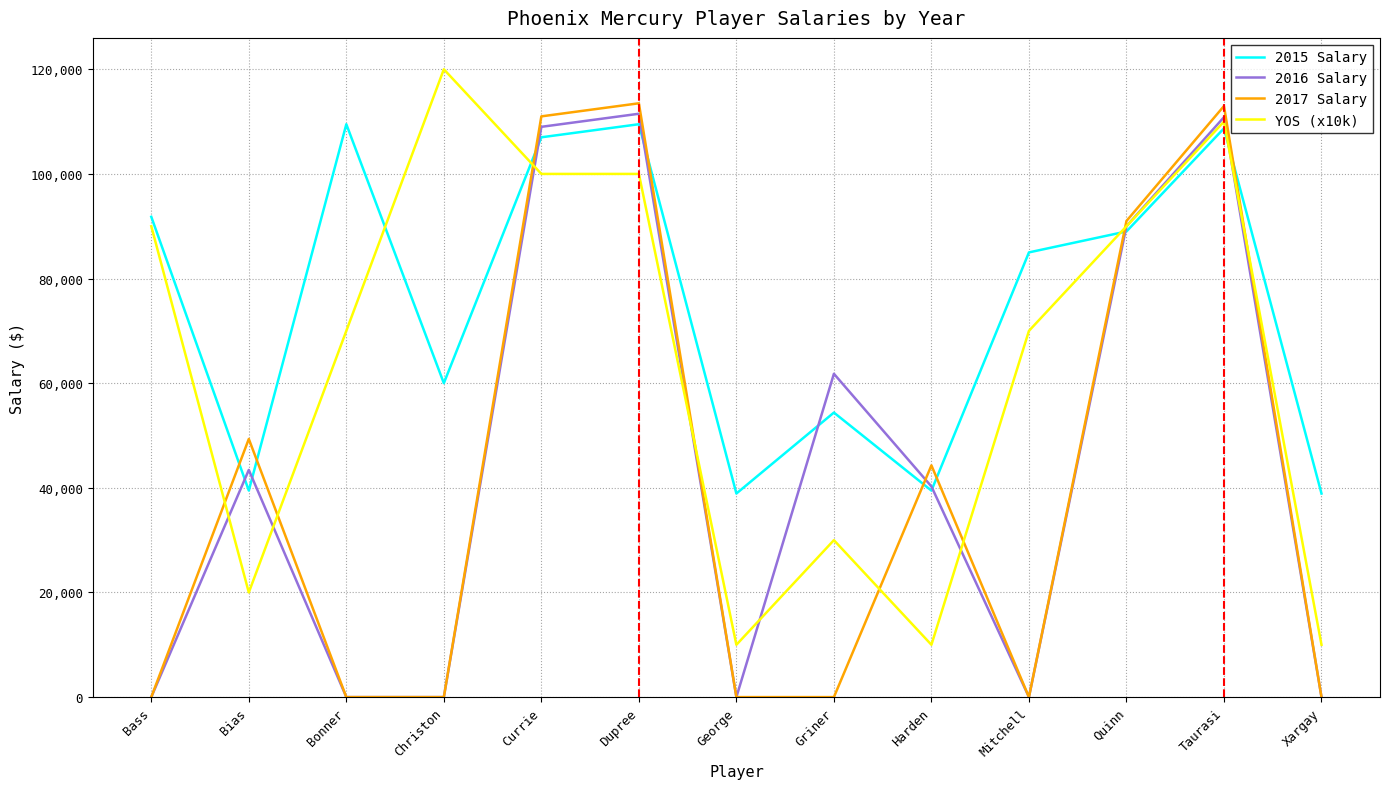

What is the difference between the highest and lowest values at Taurasi?

4264